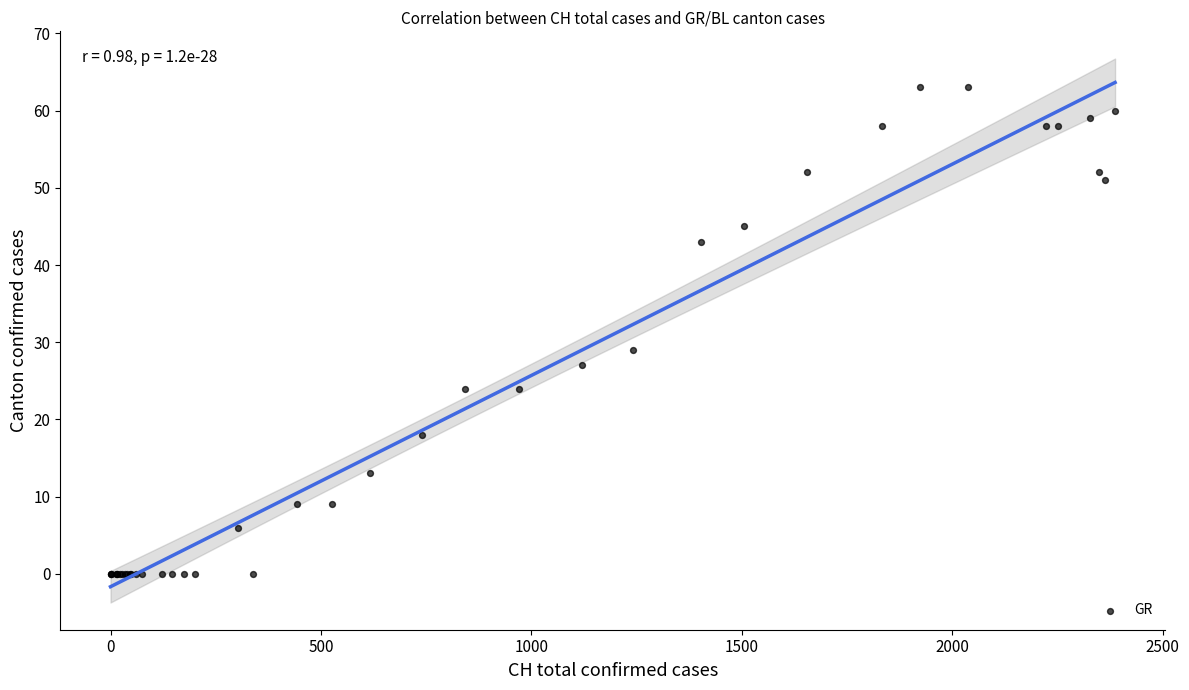

What Y value in the scatter plot is closest to 31?

29